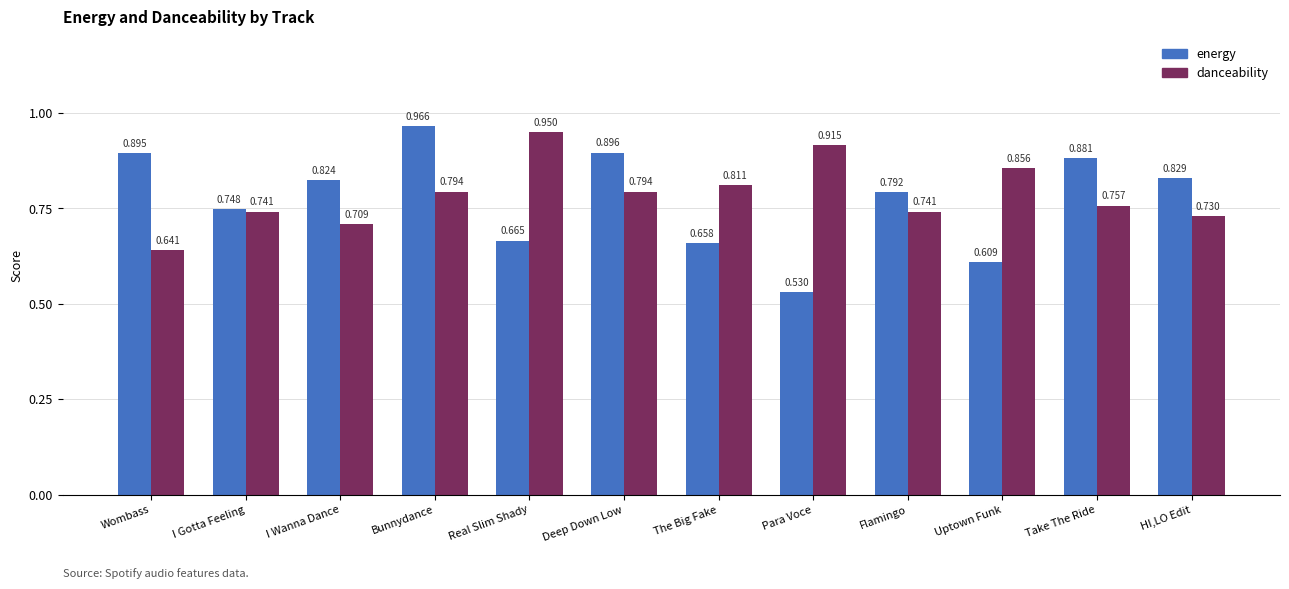

Which series changed the most between The Big Fake and Take The Ride?

energy